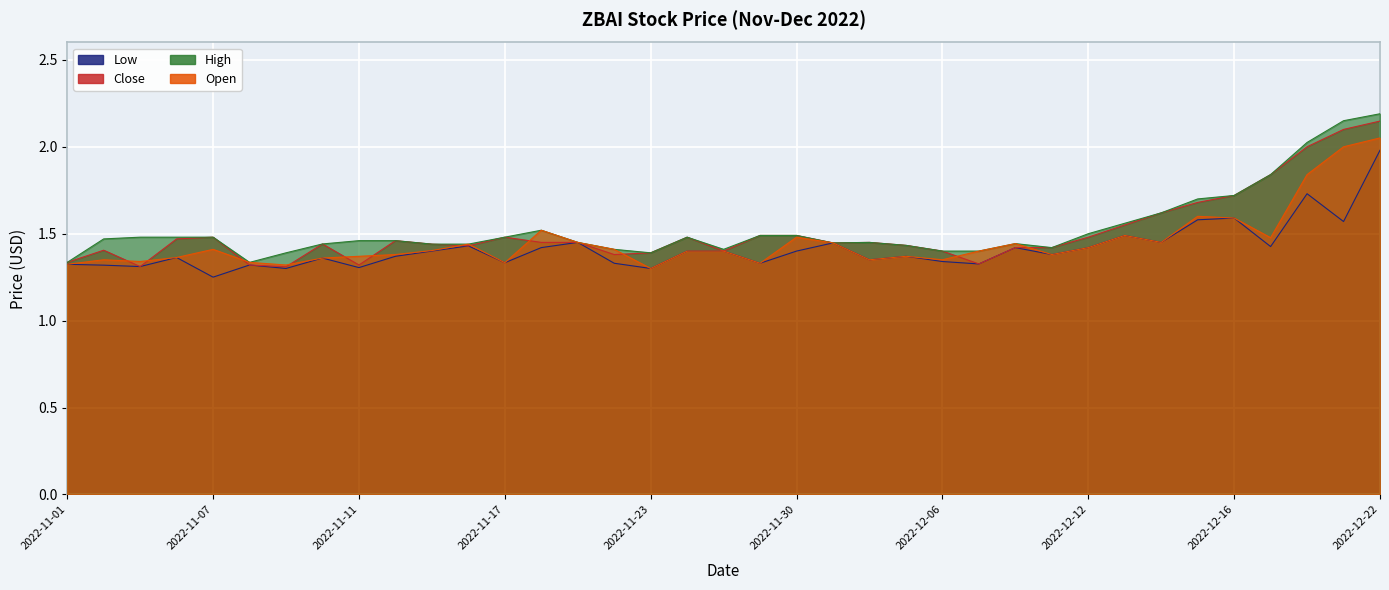

Which series has the largest range (max minus min)?

High